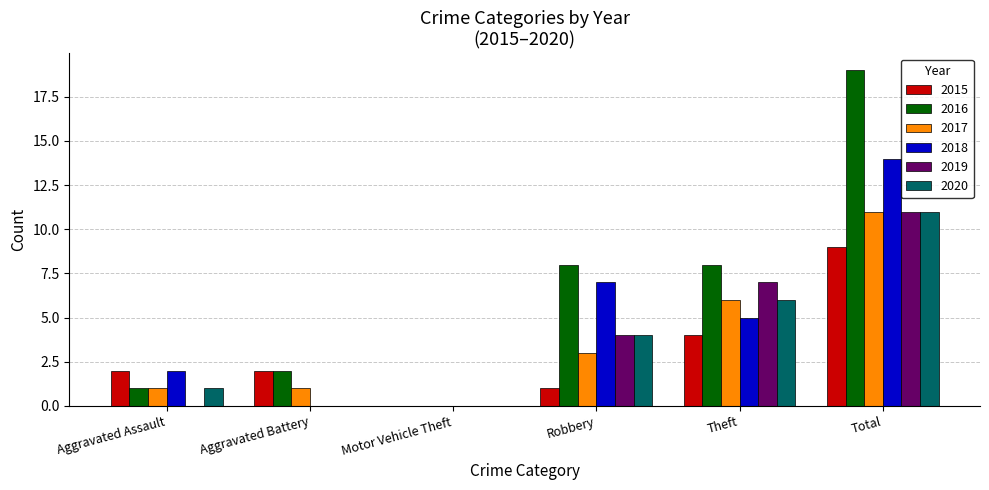

Reading left to right, transcribe all the data shown in this chart.

2015: Aggravated Assault=2	Aggravated Battery=2	Motor Vehicle Theft=0	Robbery=1	Theft=4	Total=9
2016: Aggravated Assault=1	Aggravated Battery=2	Motor Vehicle Theft=0	Robbery=8	Theft=8	Total=19
2017: Aggravated Assault=1	Aggravated Battery=1	Motor Vehicle Theft=0	Robbery=3	Theft=6	Total=11
2018: Aggravated Assault=2	Aggravated Battery=0	Motor Vehicle Theft=0	Robbery=7	Theft=5	Total=14
2019: Aggravated Assault=0	Aggravated Battery=0	Motor Vehicle Theft=0	Robbery=4	Theft=7	Total=11
2020: Aggravated Assault=1	Aggravated Battery=0	Motor Vehicle Theft=0	Robbery=4	Theft=6	Total=11